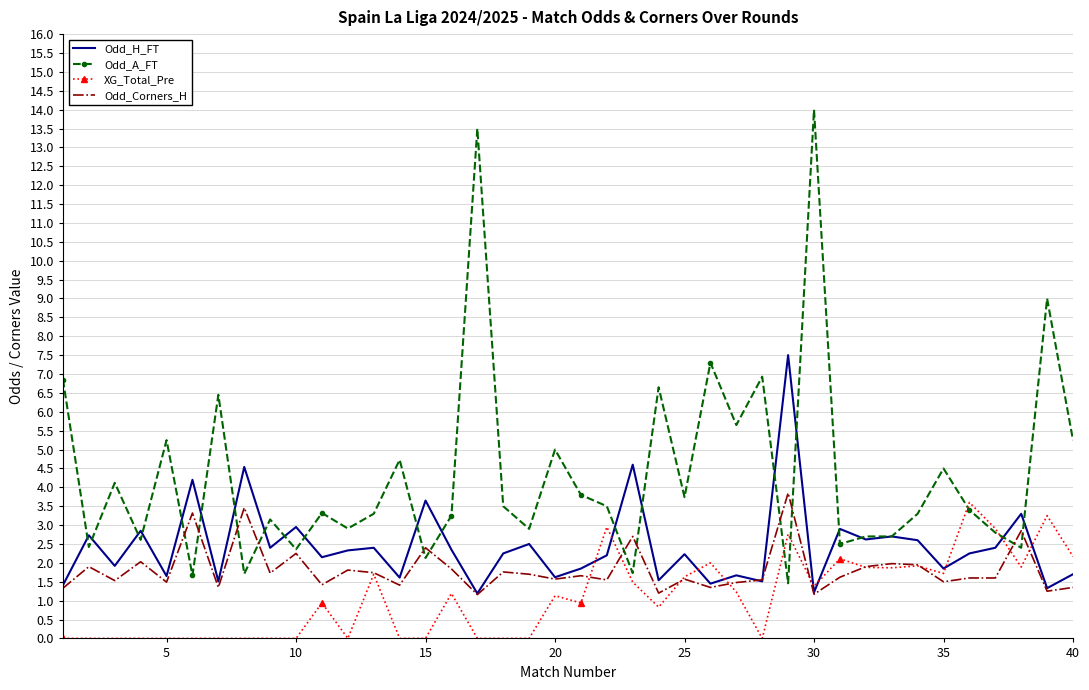

Which series has the largest total across all categories?

Odd_A_FT